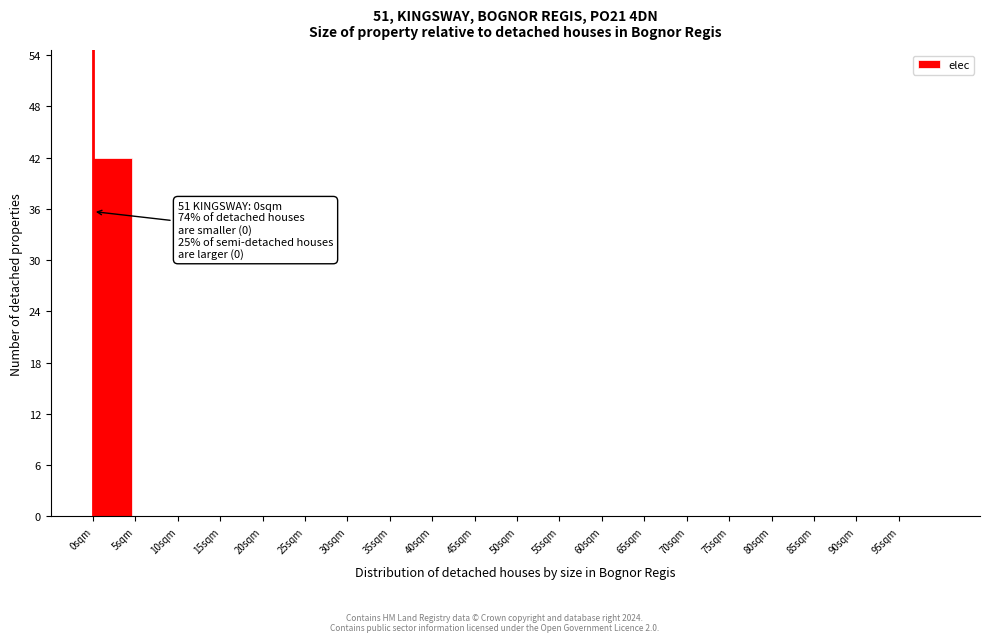

Over which range of the x-axis is the bar tallest?

0 to 5